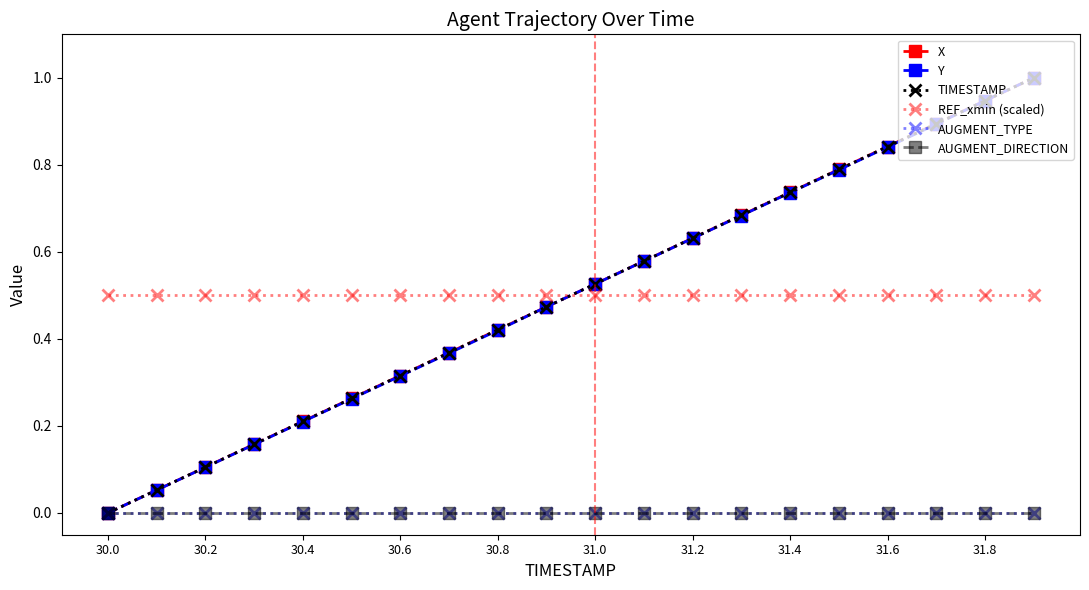

Does the chart have visible grid lines?

No